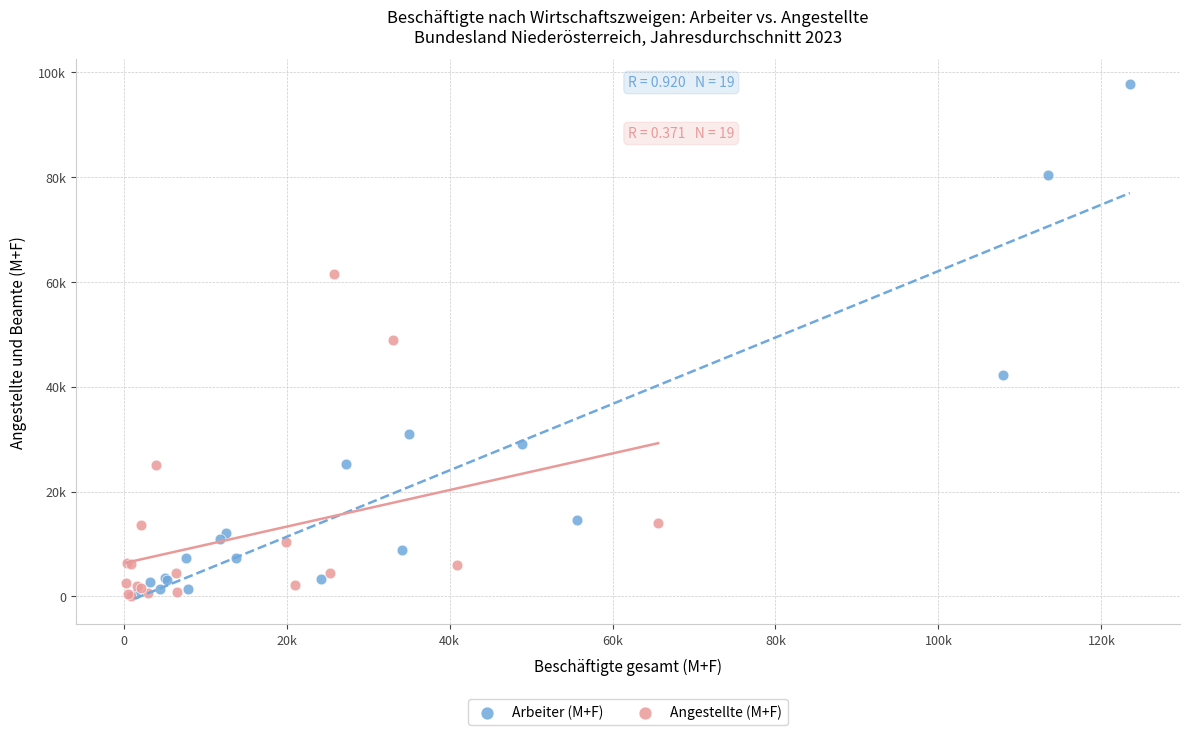

What are all the series names shown in the legend?

Arbeiter (M+F), Angestellte (M+F)